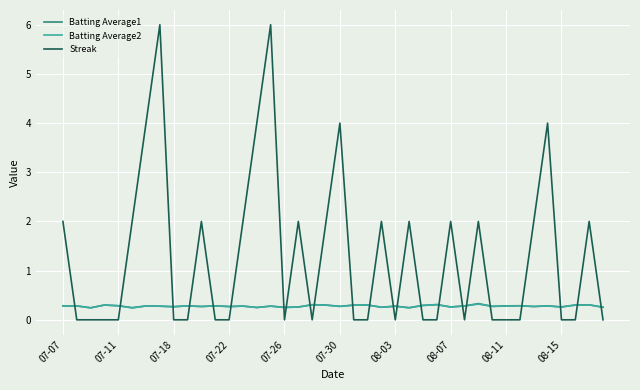

How many intersections are there between Streak and Batting Average1?

23